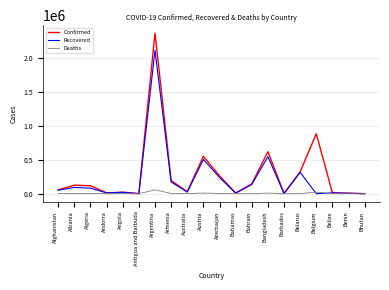

At which label is Deaths closest to 27971?

Belgium